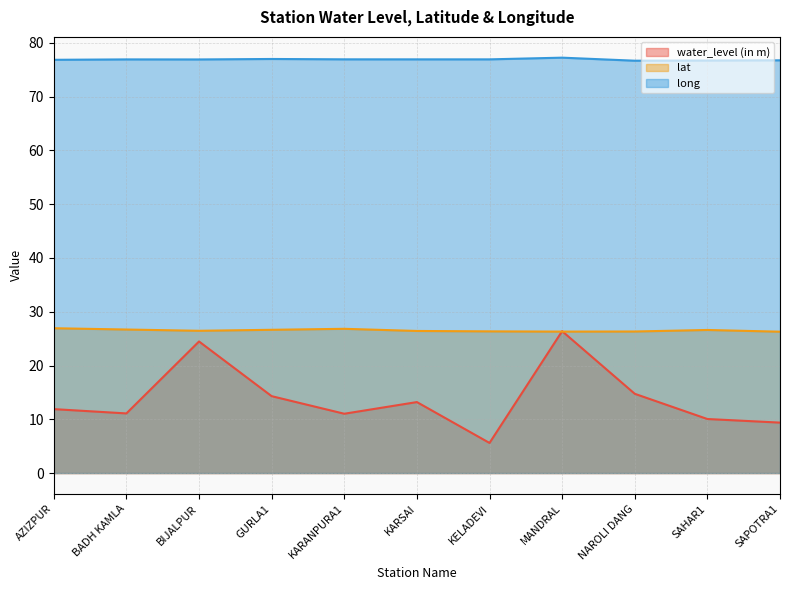

Which series has the largest total across all categories?

long